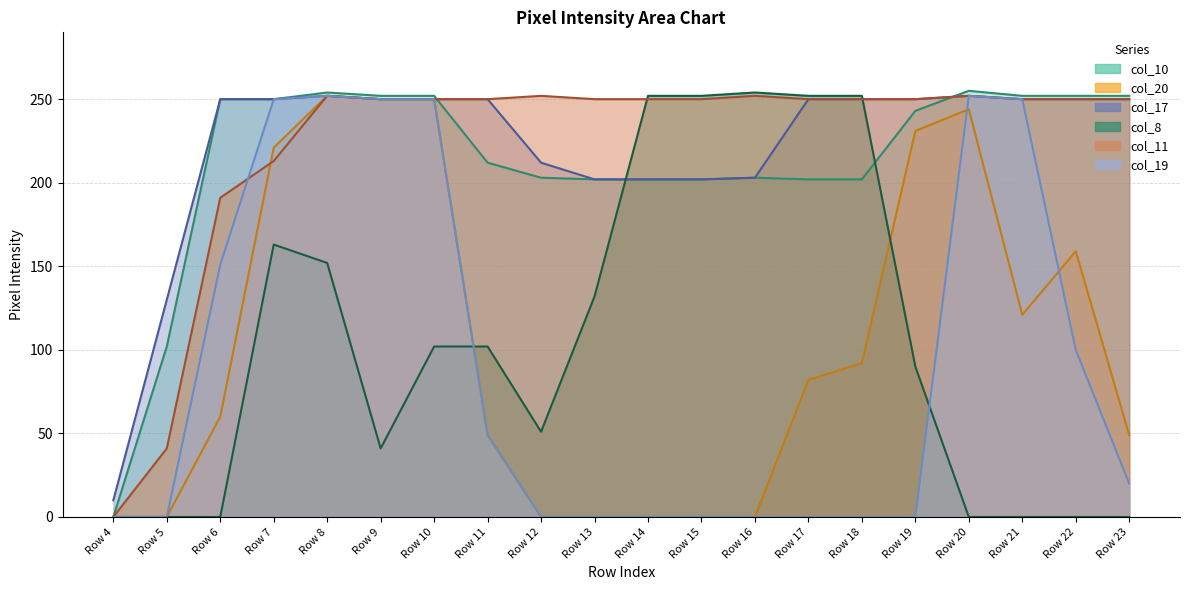

What is the spread (max minus min) of values at Row 8?

102